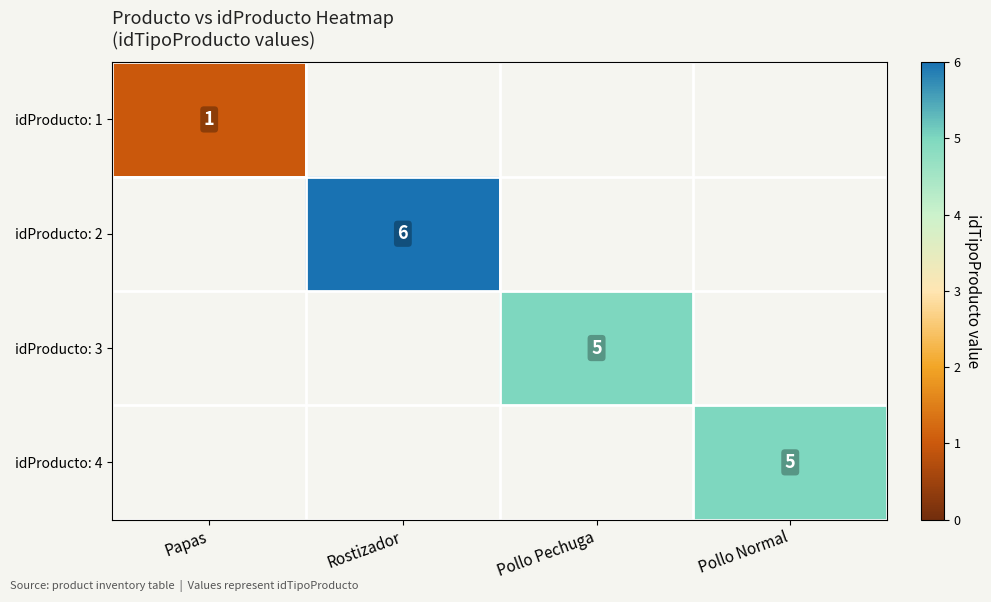

At how many categories does at least one series exceed 3?

3